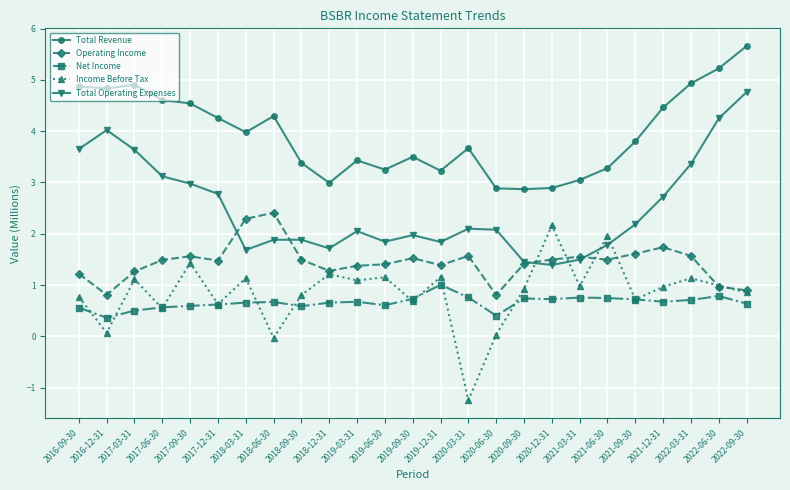

Read the Net Income value at 2022-09-30.

0.6